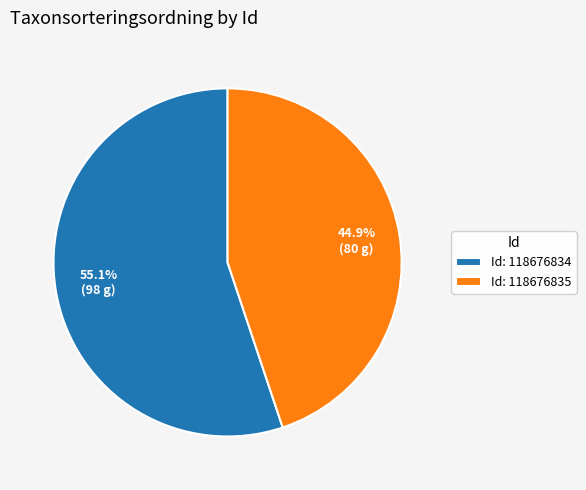

Is there a majority slice in this chart?

Yes